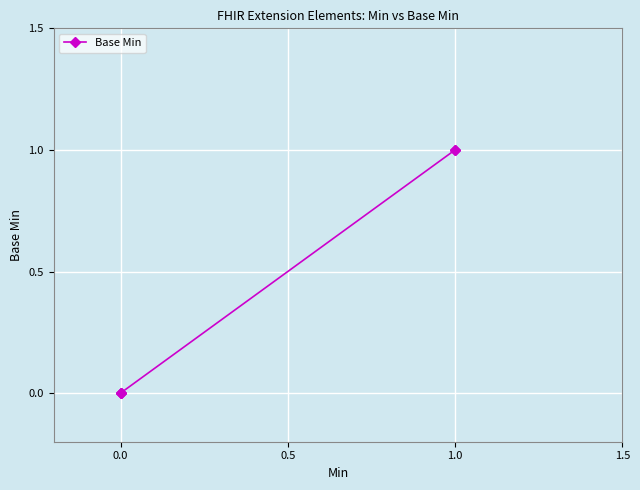

What is the greatest value displayed?

1